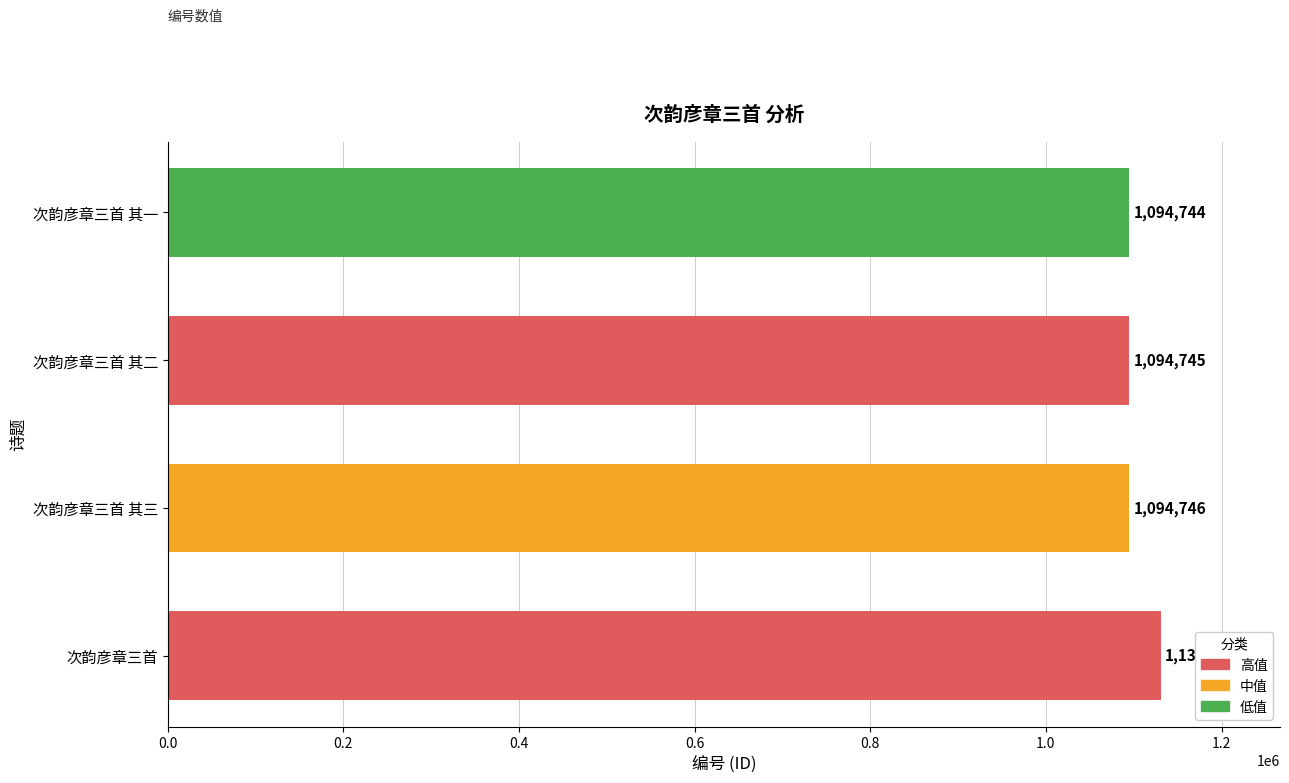

Which has a higher value, 次韵彦章三首 其一 or 次韵彦章三首 其三?

次韵彦章三首 其三